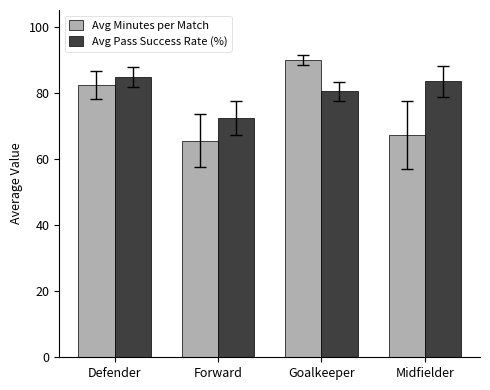

Between Forward and Goalkeeper, which series saw the biggest shift?

Avg Minutes per Match